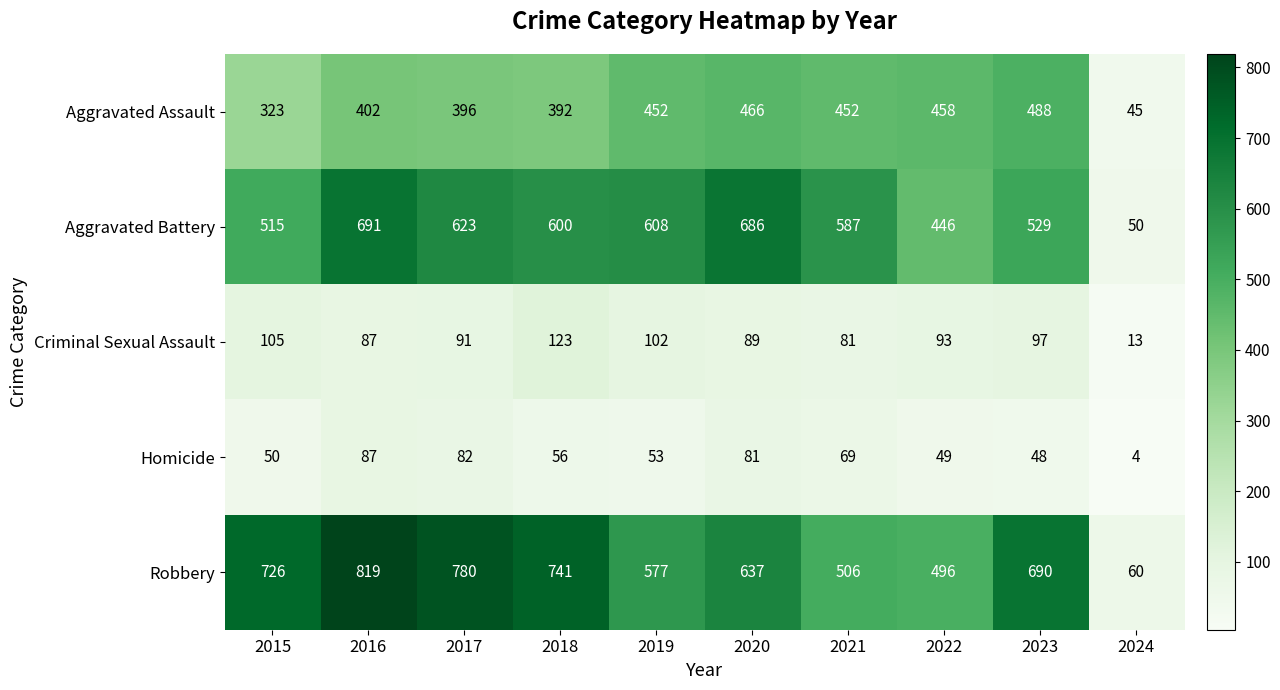

Which category has the lowest value in the Aggravated Assault series?

2024